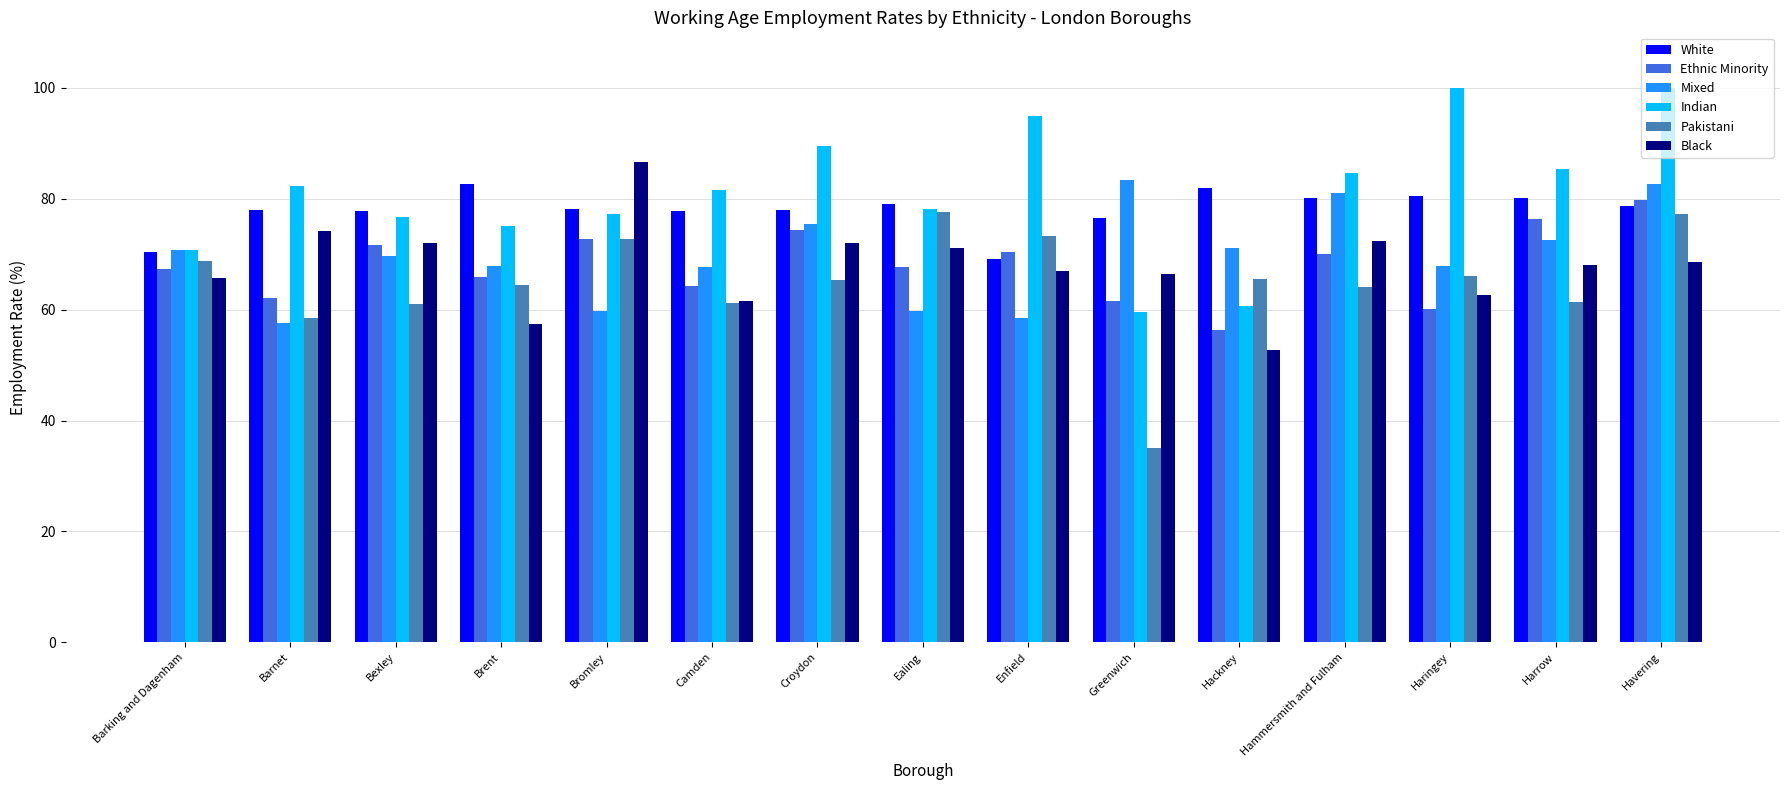

Which series has the largest total across all categories?

Indian